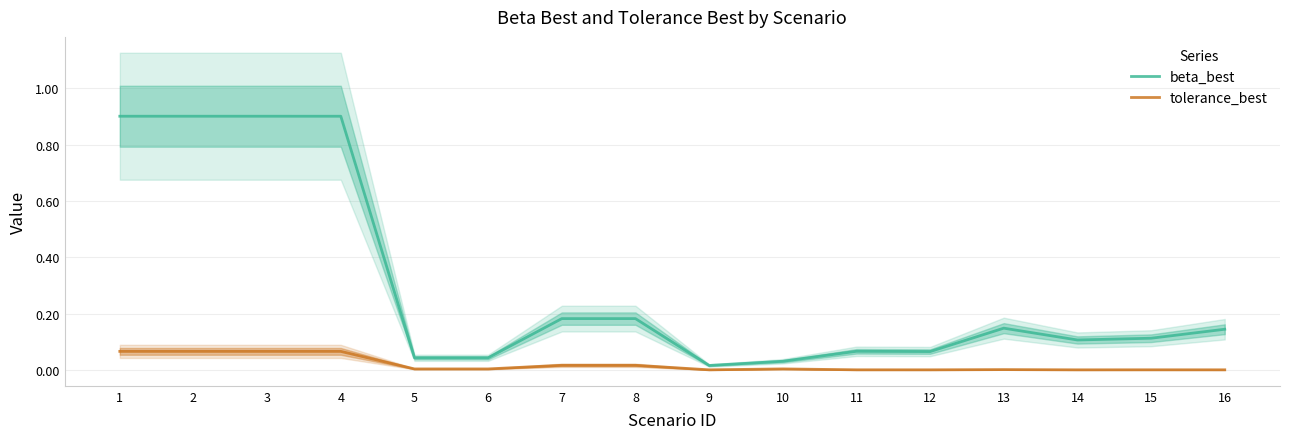

Reading right to left, what are all the values shown in this chart?

beta_best: 0.1	0.1	0.1	0.1	0.1	0.1	0.0	0.0	0.2	0.2	0.0	0.0	0.9	0.9	0.9	0.9
tolerance_best: 0.0	0.0	0.0	0.0	0.0	0.0	0.0	0.0	0.0	0.0	0.0	0.0	0.1	0.1	0.1	0.1